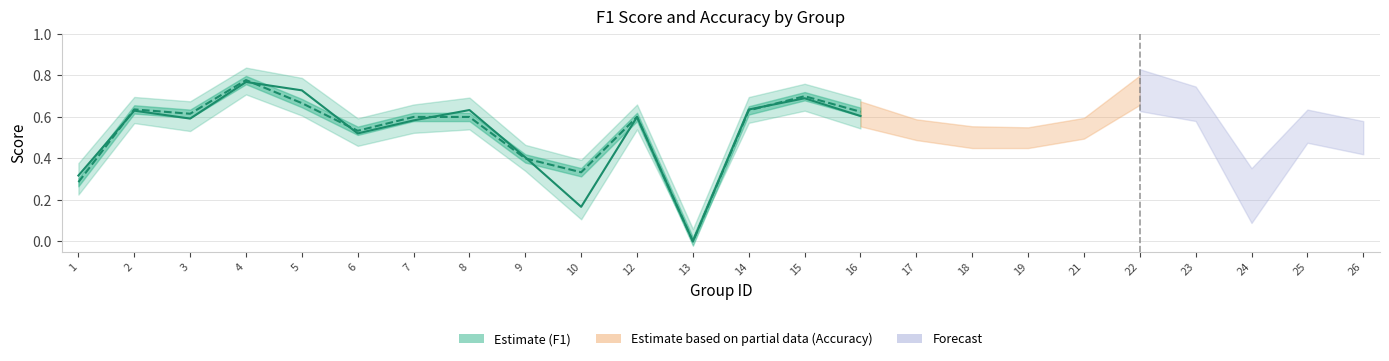

Is this an area chart (filled region under the line)?

No